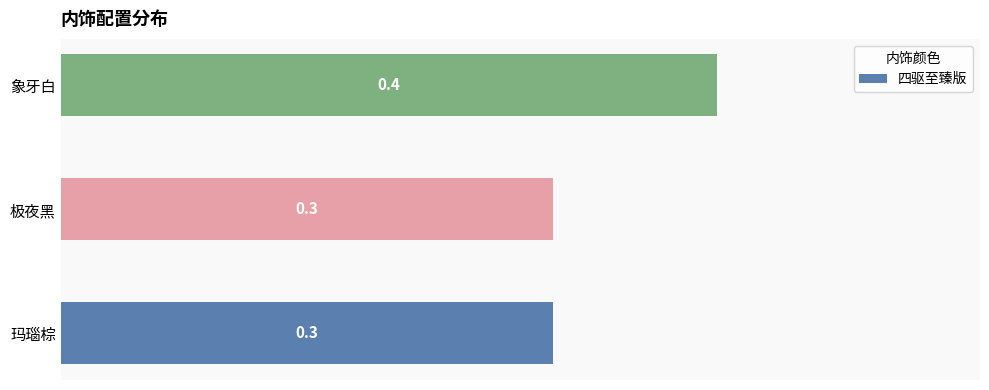

Reading bottom to top, list all the values displayed in this chart.

玛瑙棕=0.3	极夜黑=0.3	象牙白=0.4